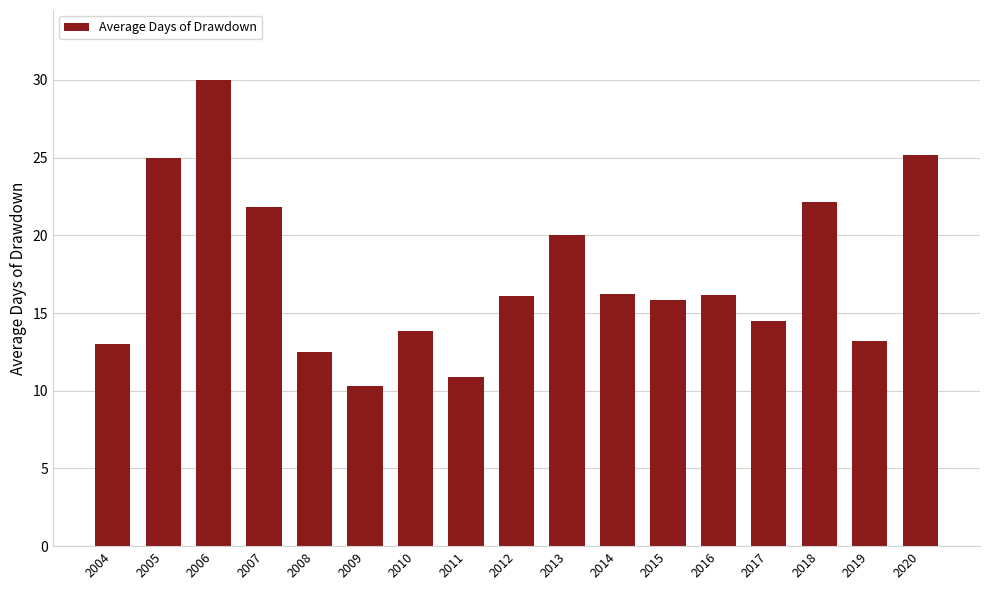

What is the sum of the values at 2004 and 2018?

35.2